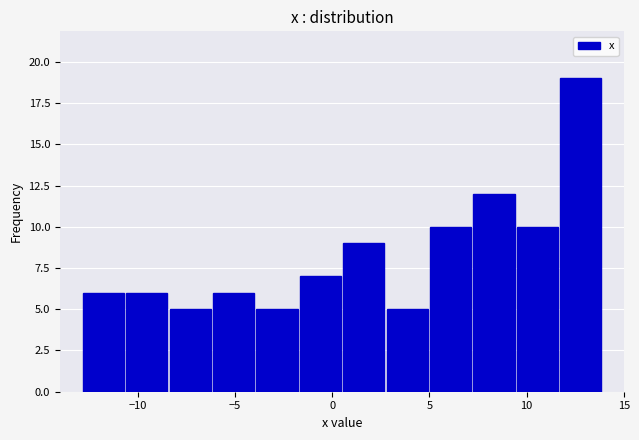

Reading left to right, transcribe this chart: for each bar, give the range it covers on the x-axis and its height. Neither the bar edges nor the heights are printed on the chart, so give them approximately, as read against the axes.

-13.0 to -10.5: 6
-10.5 to -8.5: 6
-8.5 to -6.0: 5
-6.0 to -4.0: 6
-4.0 to -1.5: 5
-1.5 to 0.5: 7
0.5 to 2.5: 9
2.5 to 5.0: 5
5.0 to 7.0: 10
7.0 to 9.5: 12
9.5 to 11.5: 10
11.5 to 14.0: 19